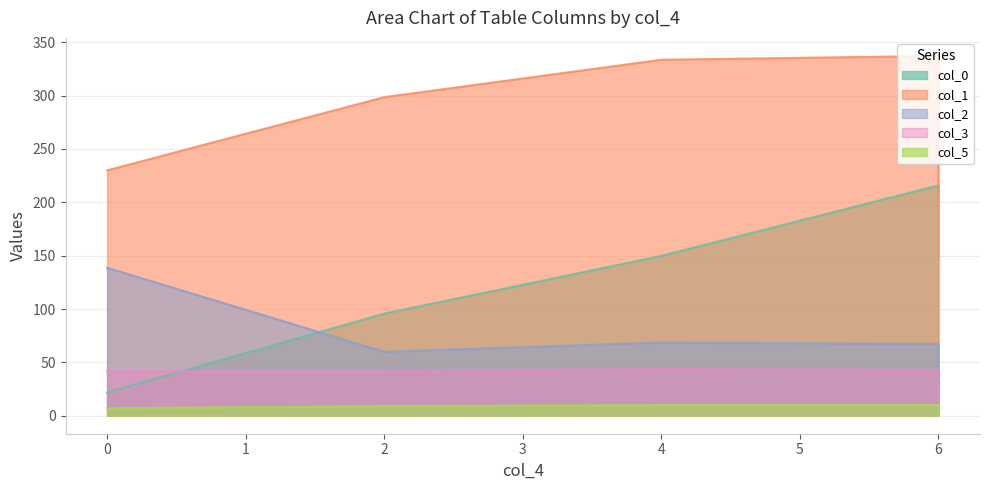

What is the sum of all col_5 values?

40.0